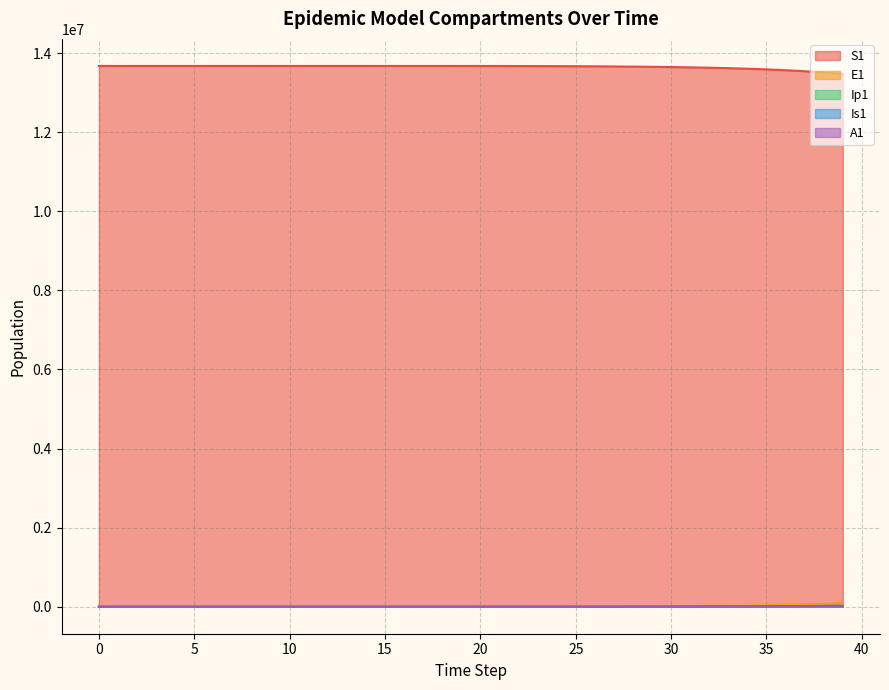

What is the value of the E1 point at the 12th from the left?

45.4